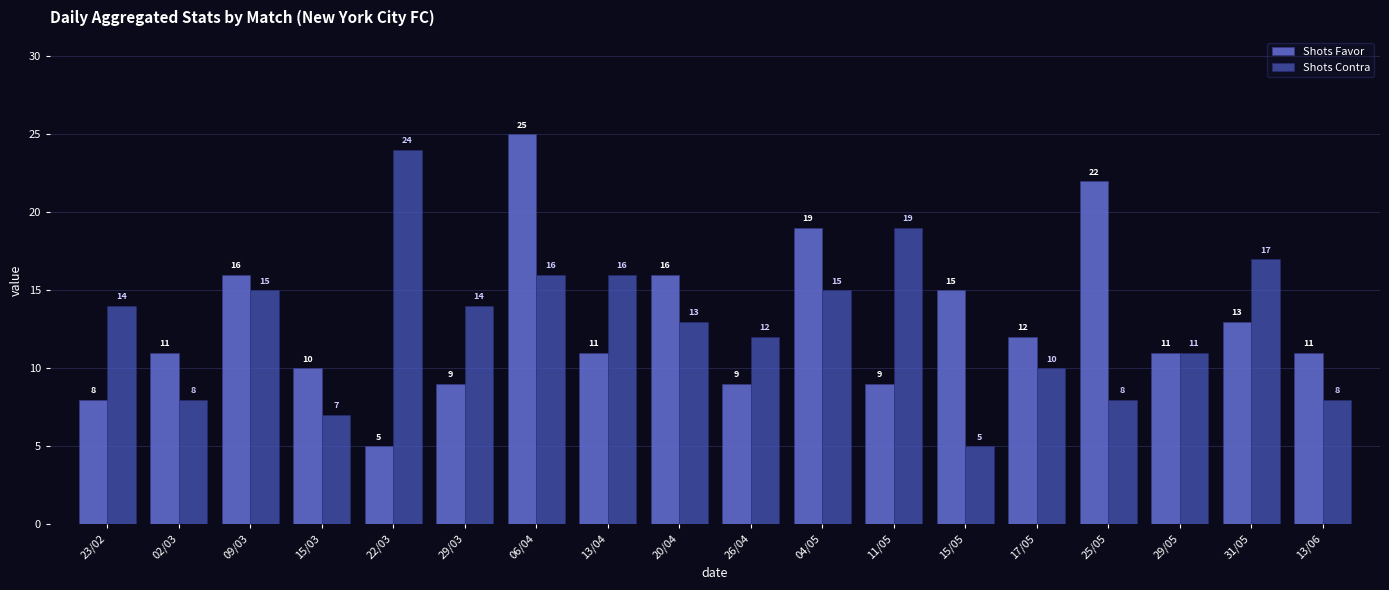

What is the approximate value of Shots Contra at 15/03, to the nearest 10?

10